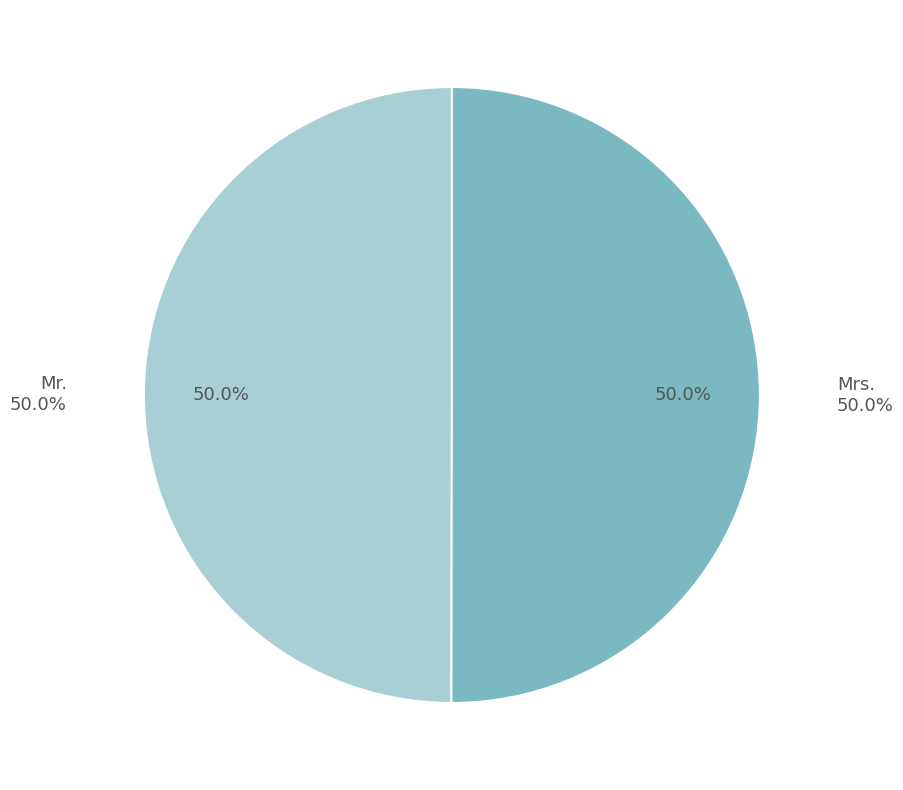

Do Mr. and Mrs. together represent more than half of the pie?

Yes